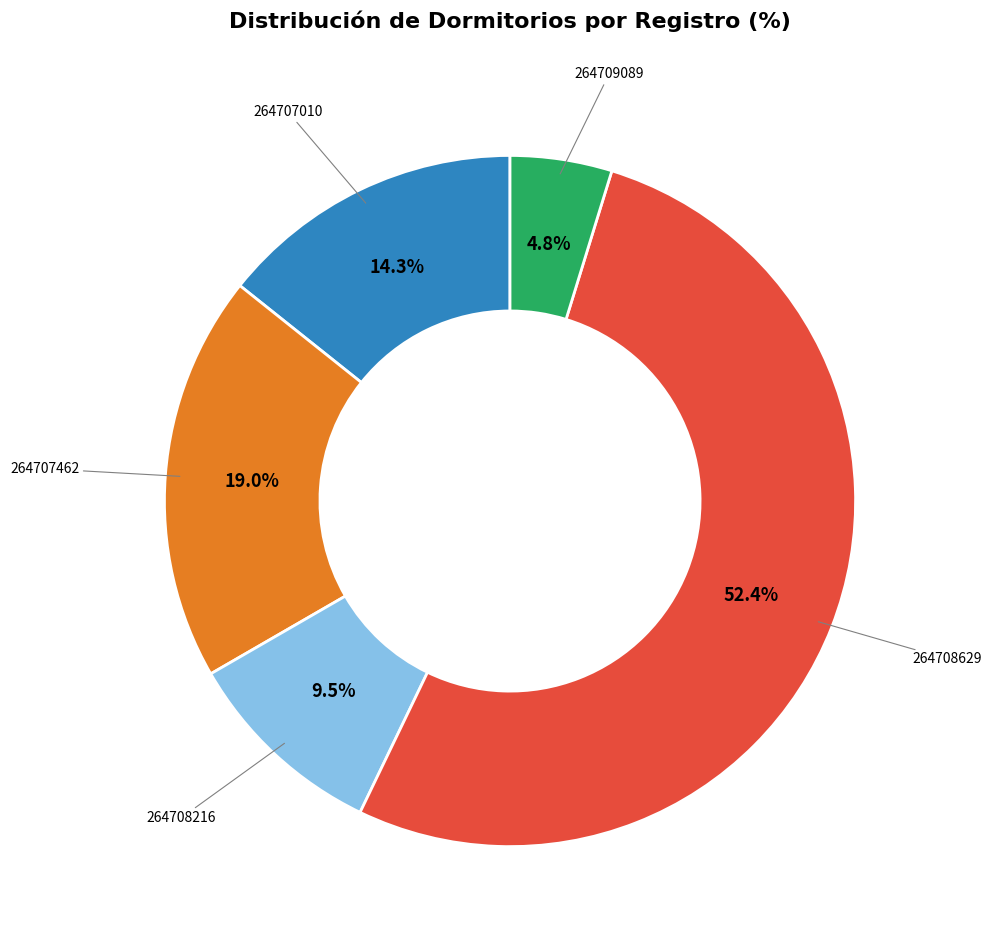

Do 264707010 and 264709089 together represent more than half of the pie?

No